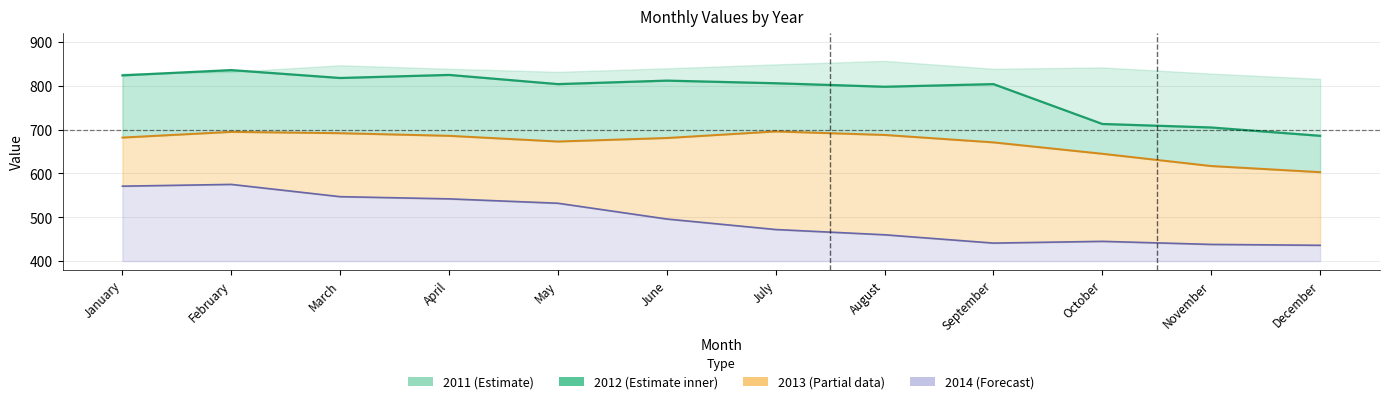

How many interior local valleys does the 2013 series have?

1